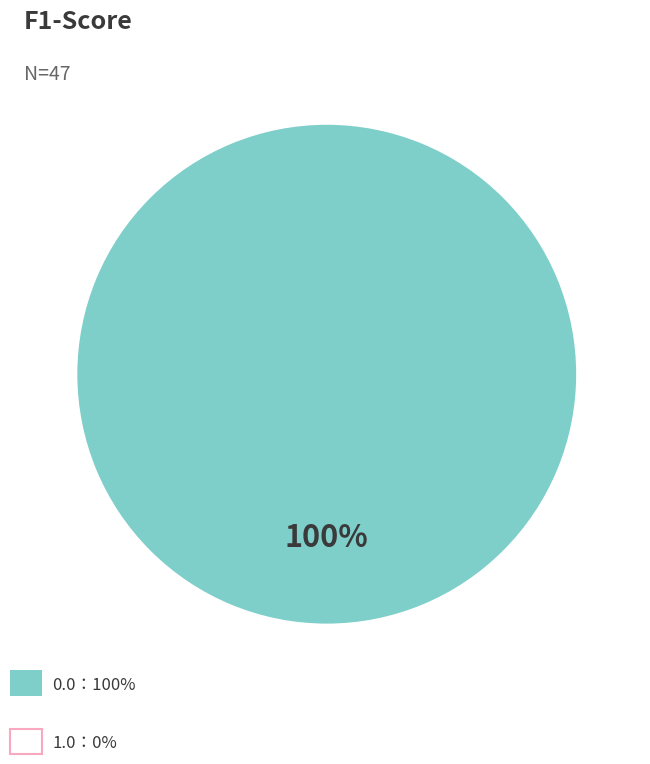

Is there a majority slice in this chart?

Yes